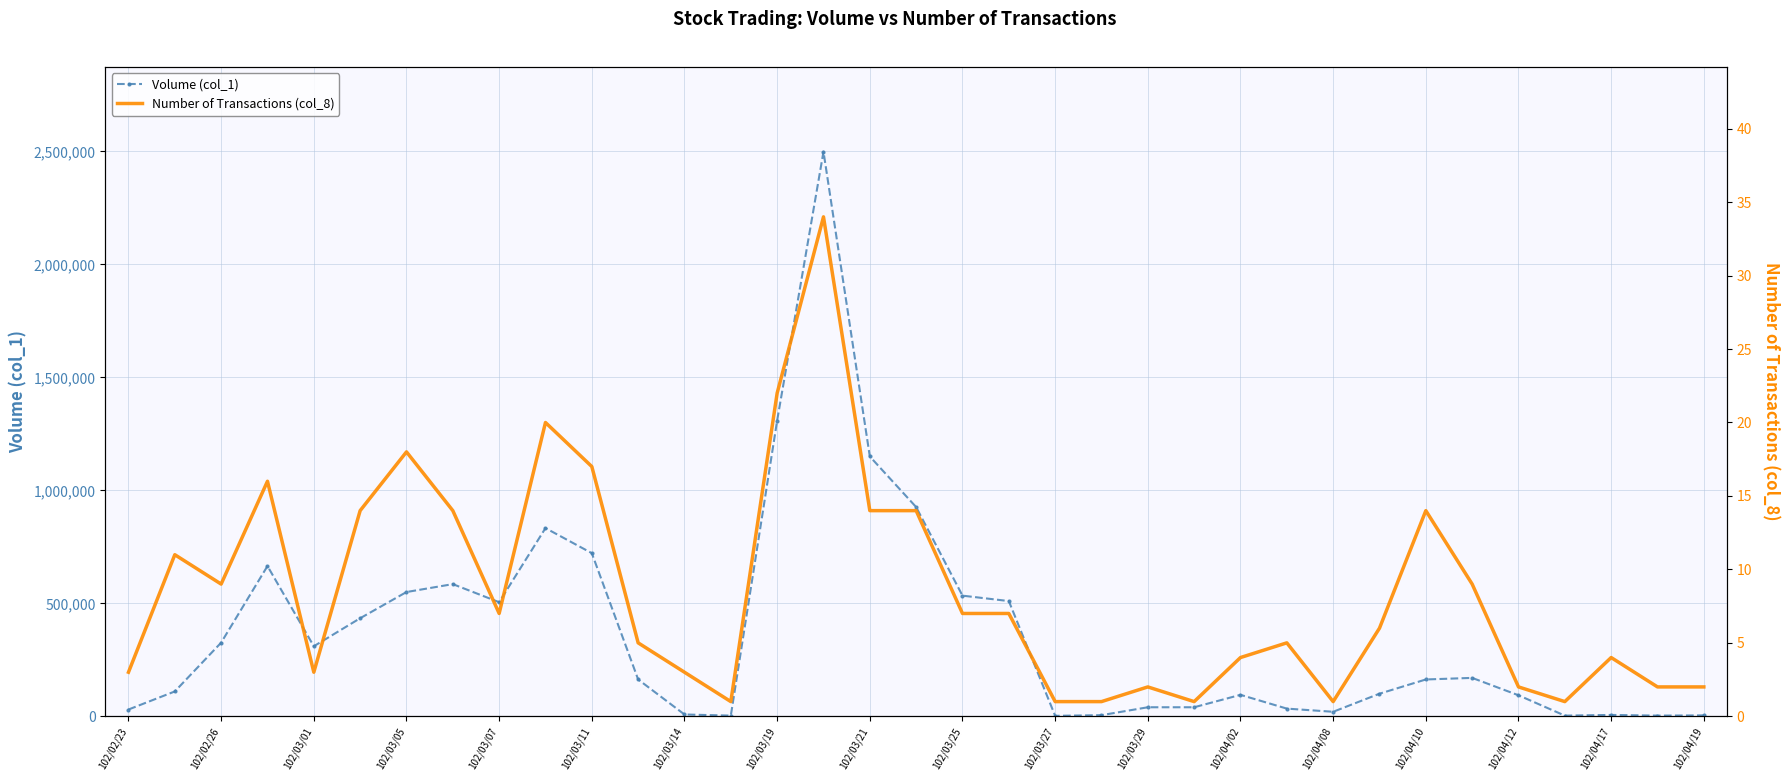

Does the chart have visible grid lines?

Yes